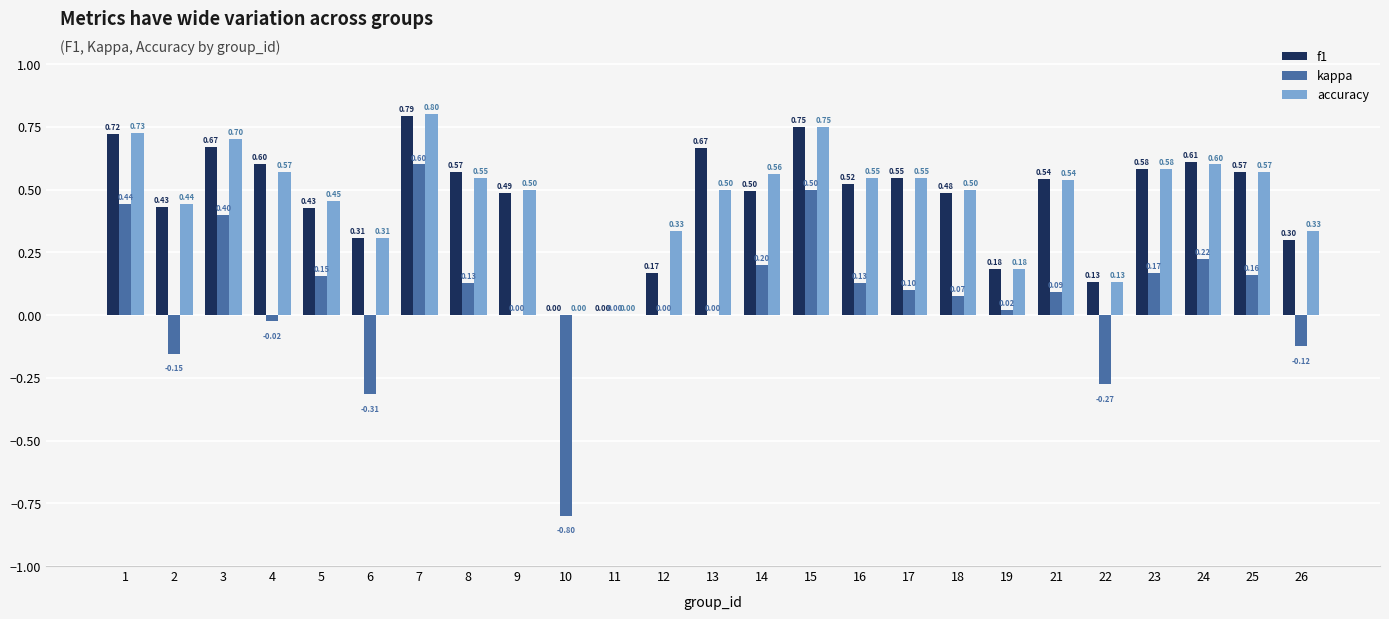

True or false: kappa has a value of 0.2 at 14.

True